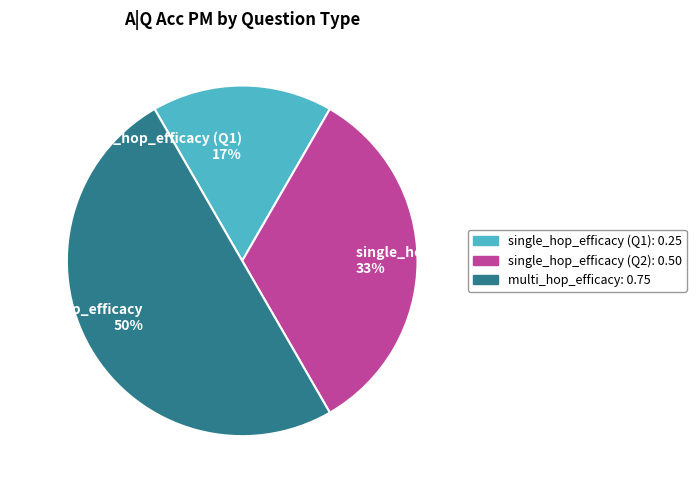

Which category has the biggest portion of the pie?

multi_hop_efficacy 50%